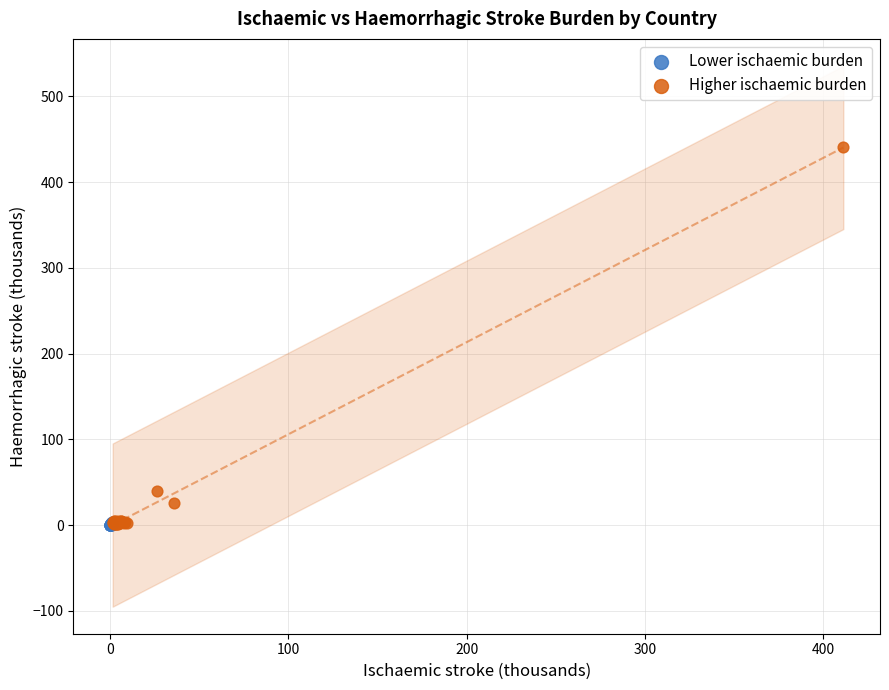

Which series contains the highest Y value?

Higher ischaemic burden